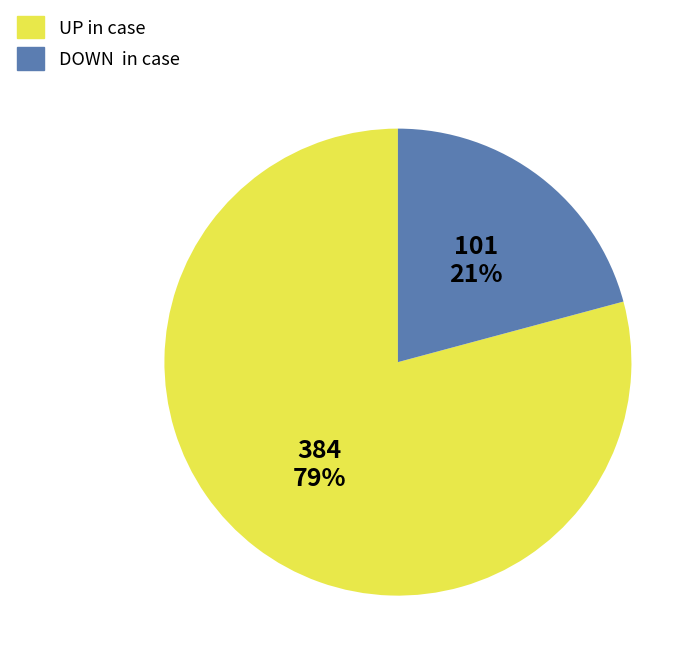

To the nearest percent, what is the average slice percentage?

50%